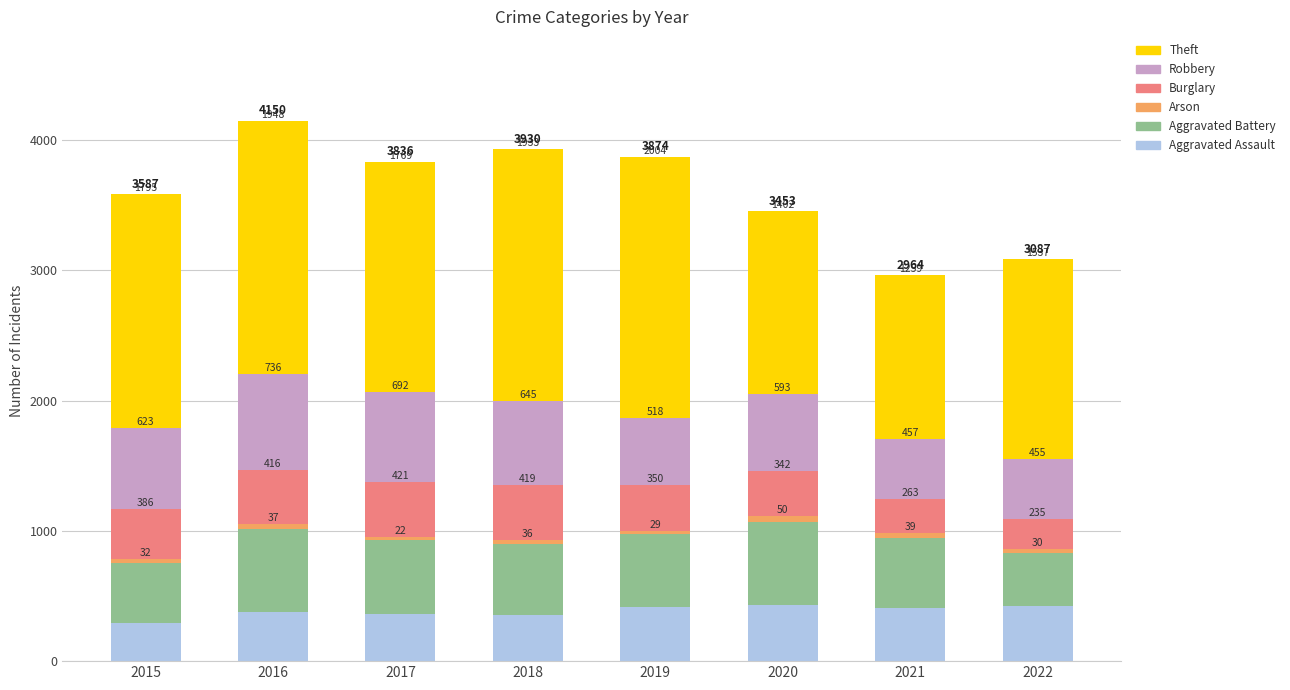

What is the sum of the Aggravated Assault values at 2020 and 2021?

839